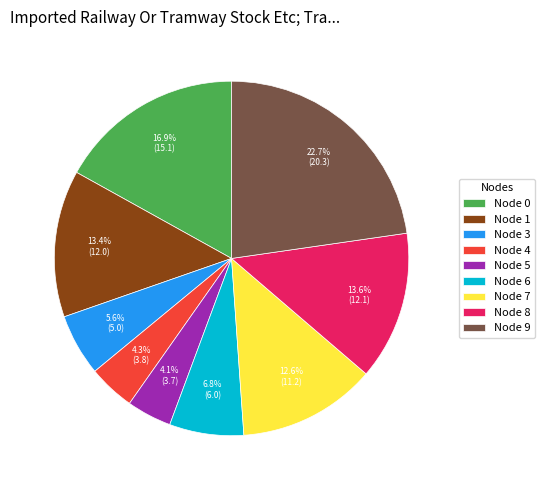

To the nearest percent, what is the difference between the largest and smallest slice percentages?

19%